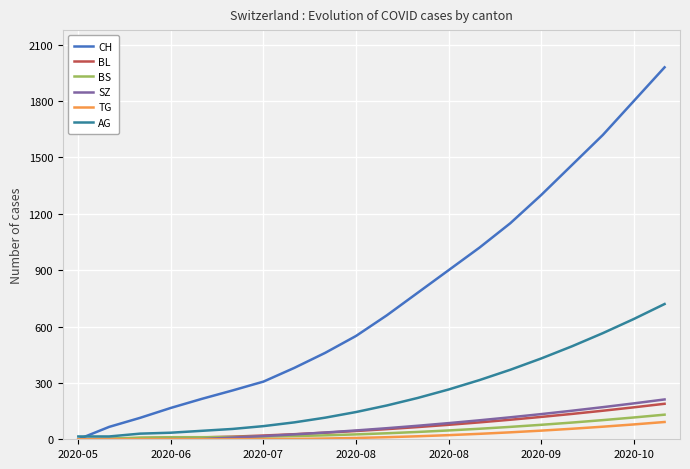

What are all the series names shown in the legend?

CH, BL, BS, SZ, TG, AG